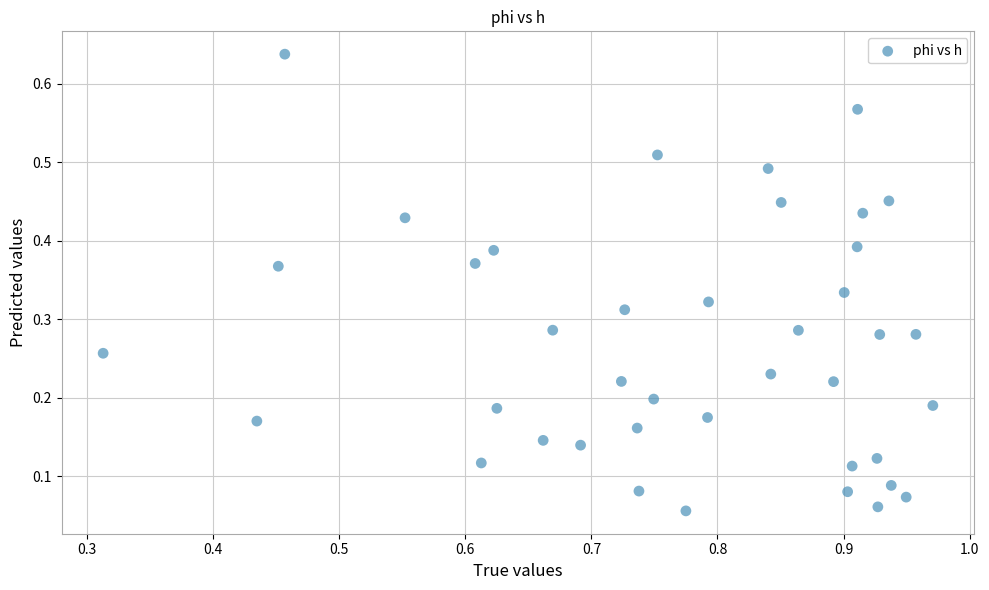

What is the range of X values (max minus min)?

0.7